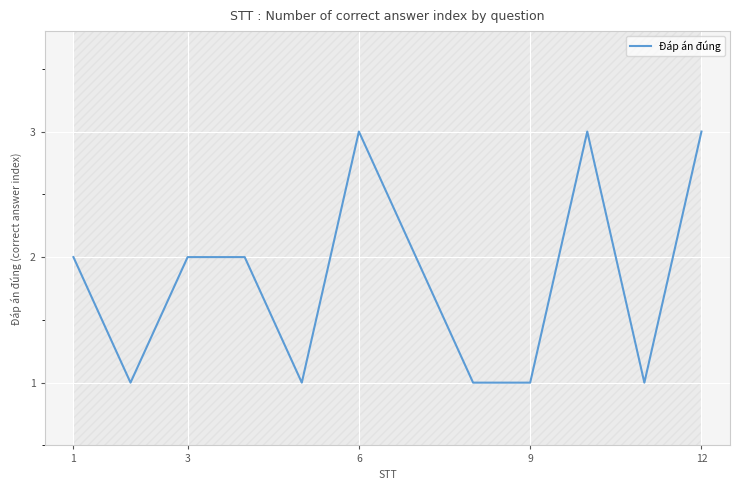

Is it true that Đáp án đúng equals 1 at 1?

False